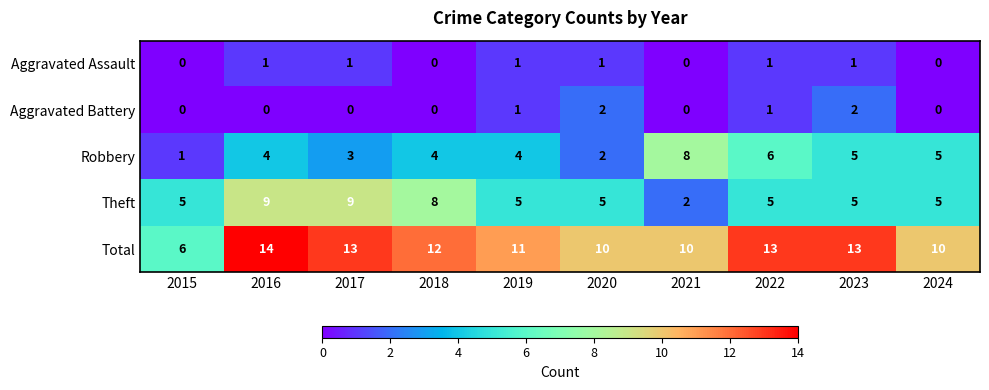

At 2016, list the series in order from smallest to largest.

Aggravated Battery, Aggravated Assault, Robbery, Theft, Total